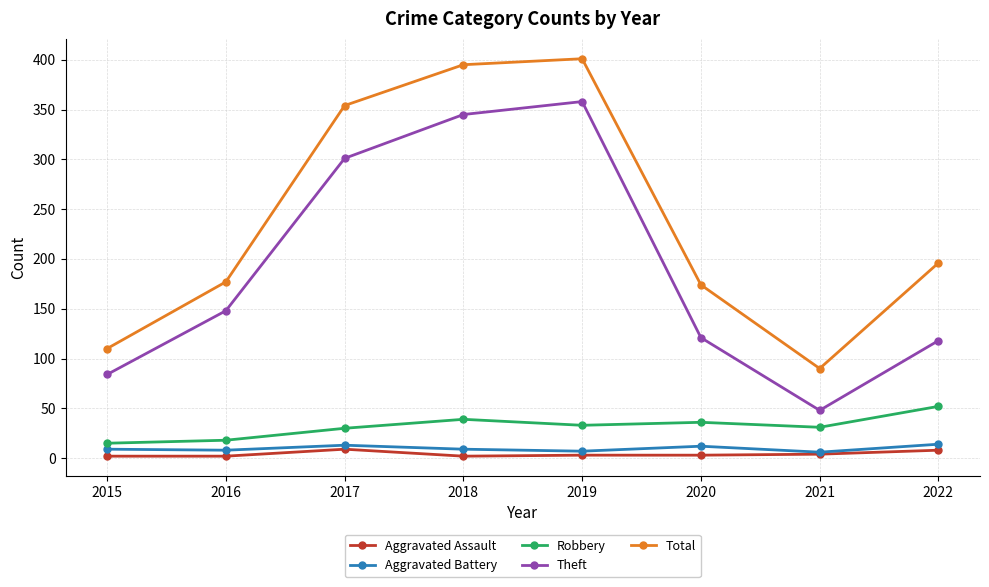

At how many categories does at least one series exceed 24?

8